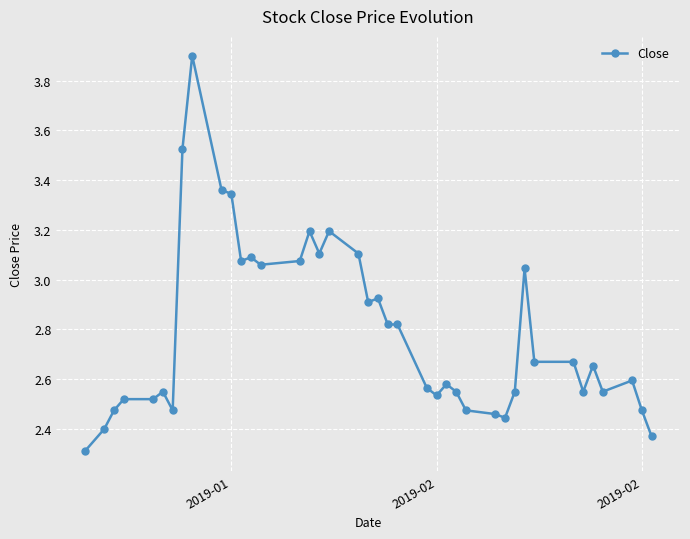

What is the greatest value displayed?

3.9